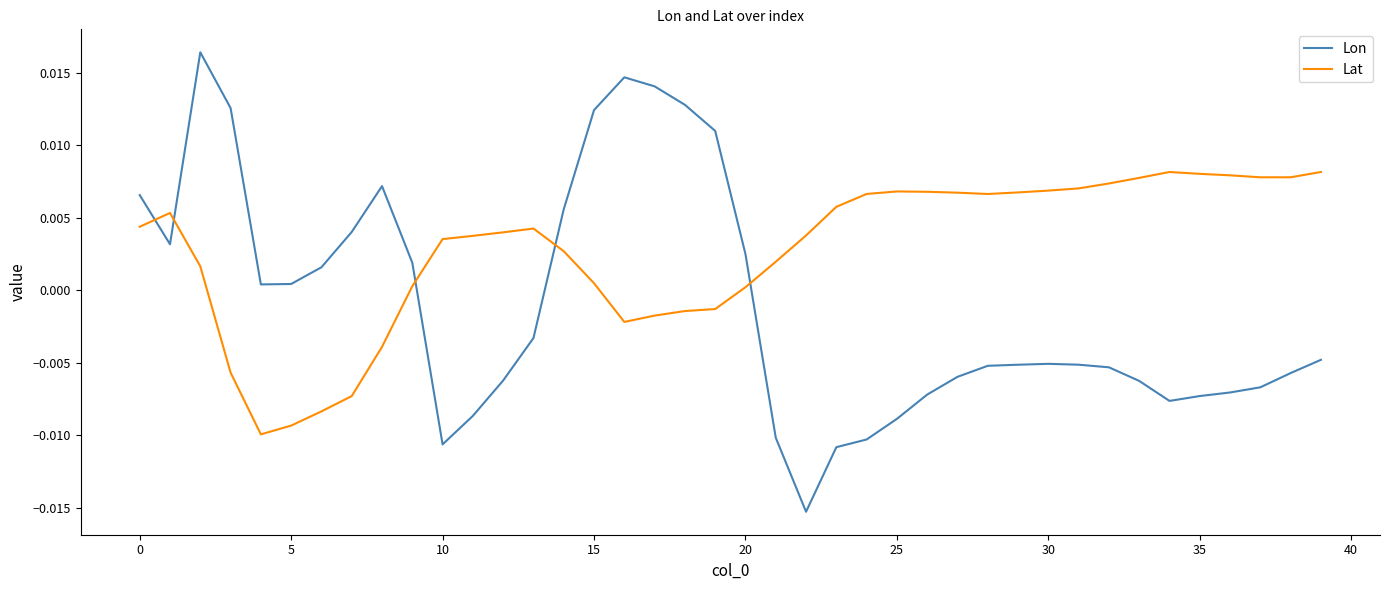

List the series in order of their overall mean, lowest first.

Lon, Lat